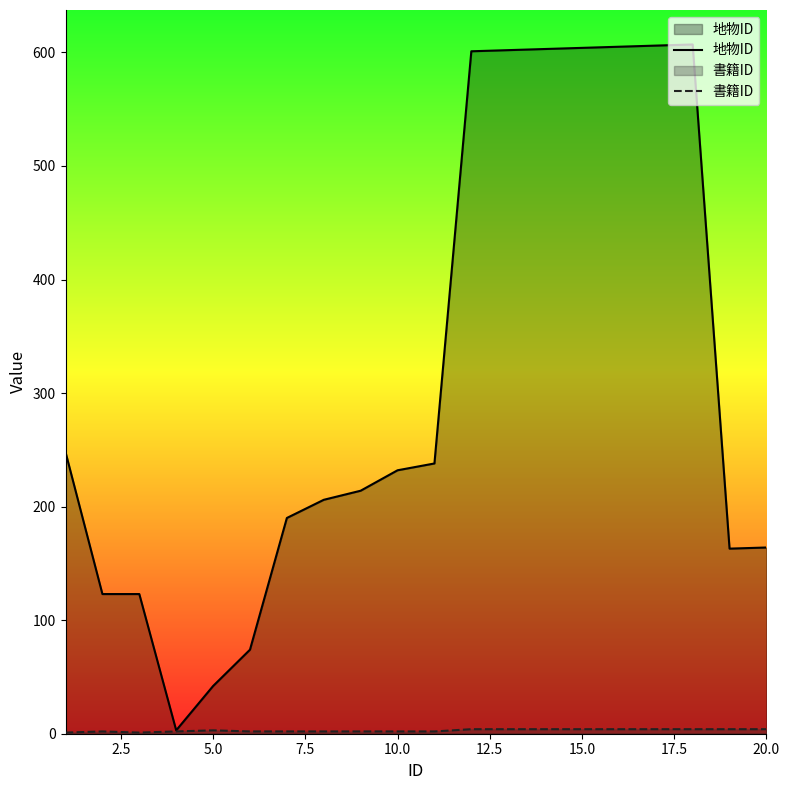

True or false: 地物ID has a value of 164 at 20.0.

True